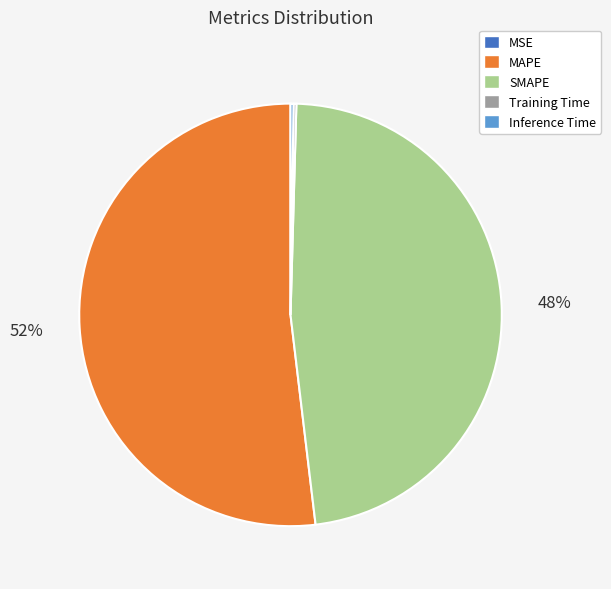

The MAPE slice represents 43% of the pie. True or false?

False